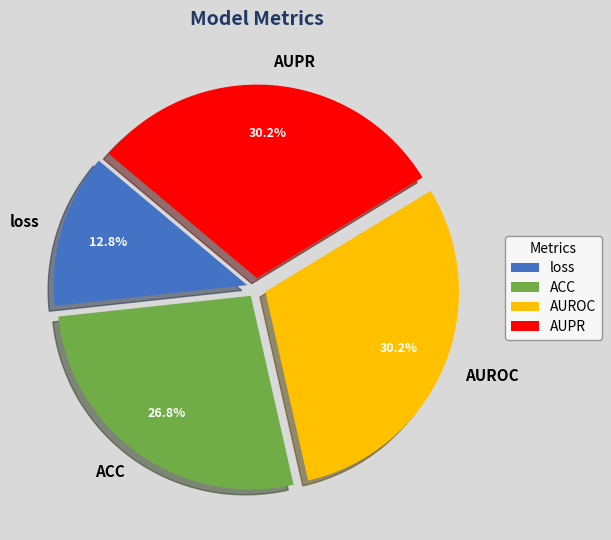

Is it true that ACC is 19% of the pie?

False